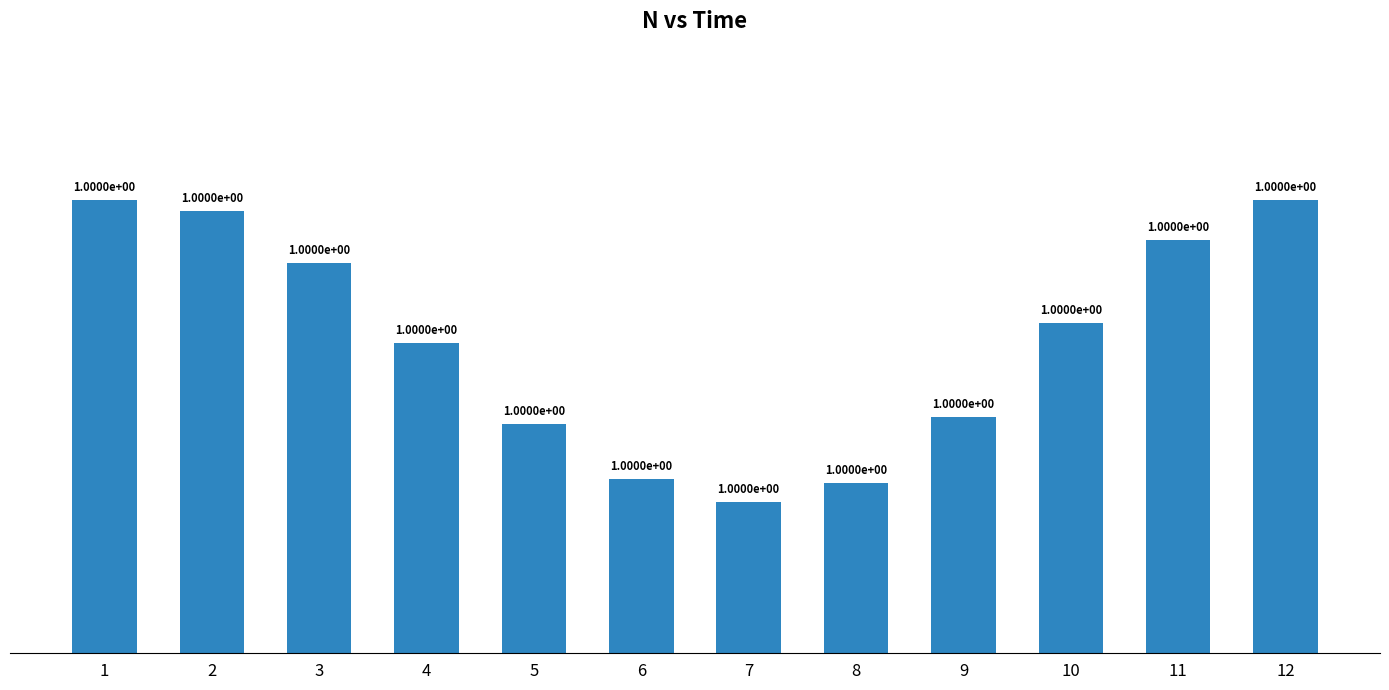

Does the chart contain any negative values?

No